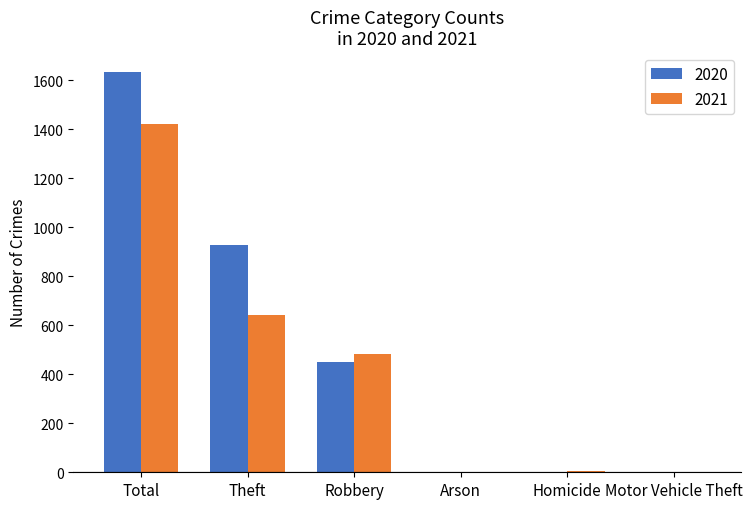

The 2020 series shows 634 at Robbery. True or false?

False